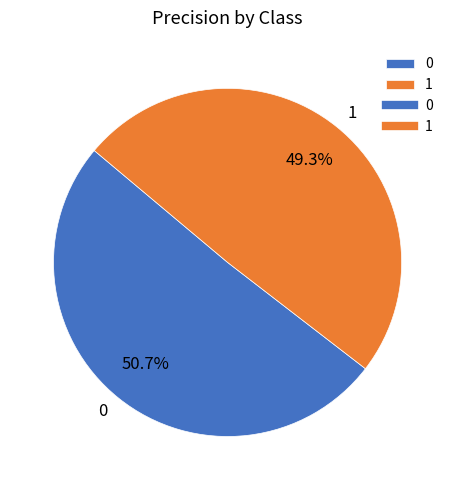

Combined, what portion of the pie is 1 and 0?

100.0%